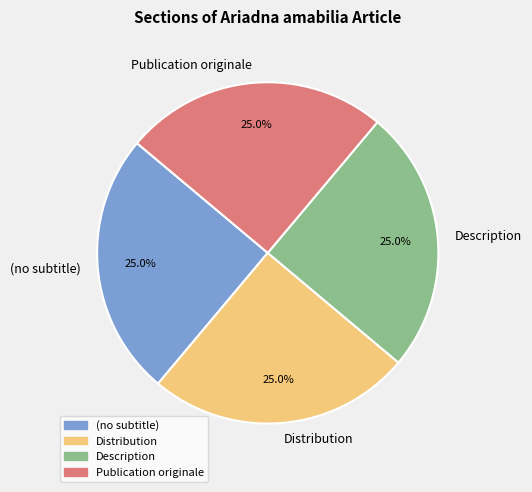

How many segments does this pie chart have?

4